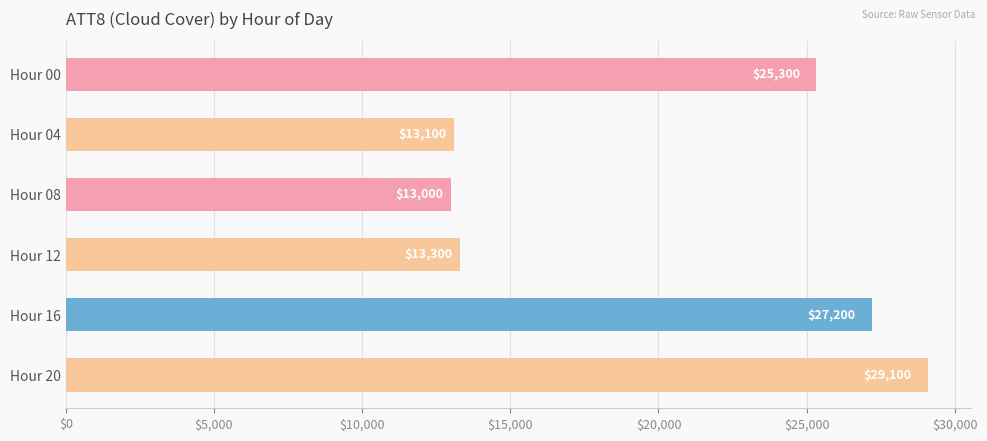

What is the value of the 2nd bar from the top?

13100